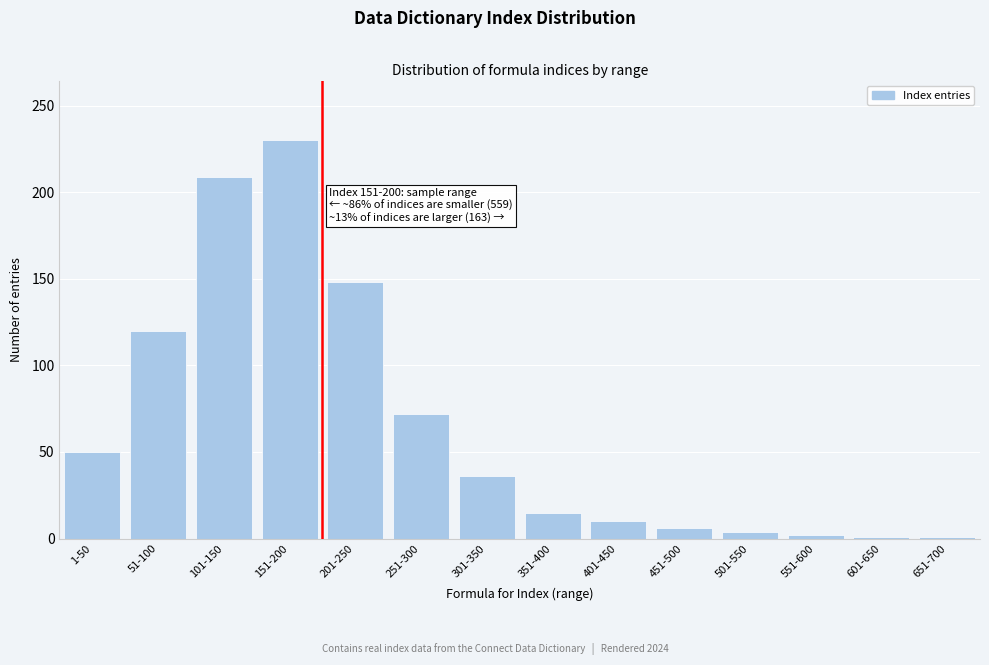

What is the label of the 12th bar from the right?

101-150